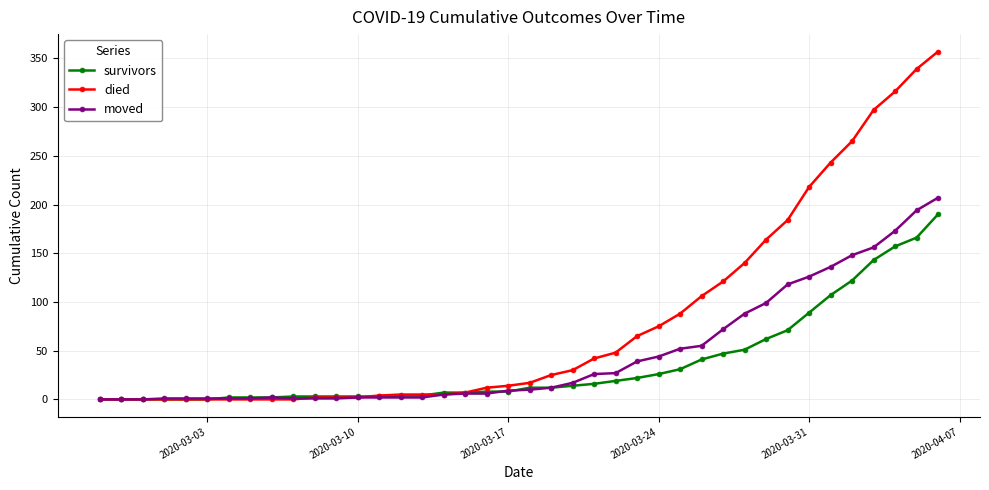

What is the greatest value displayed?

357